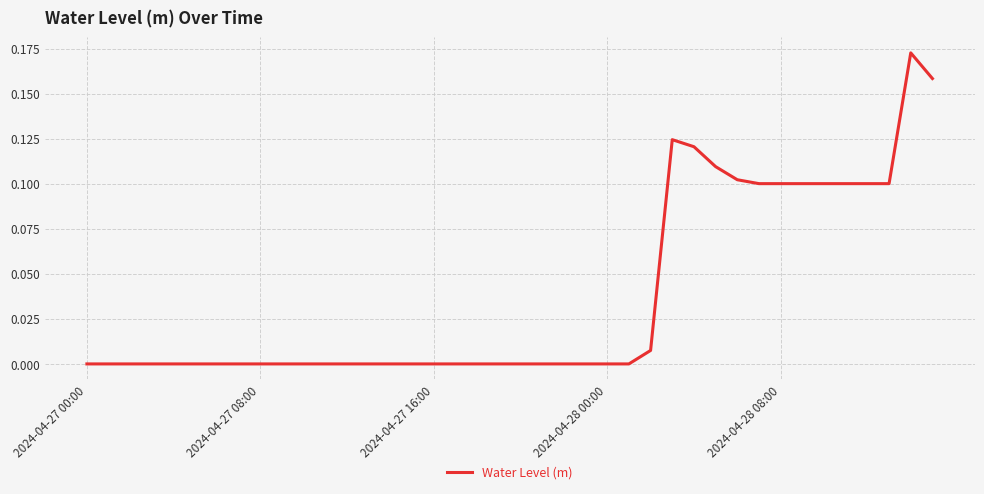

How many lines are shown in the chart?

1